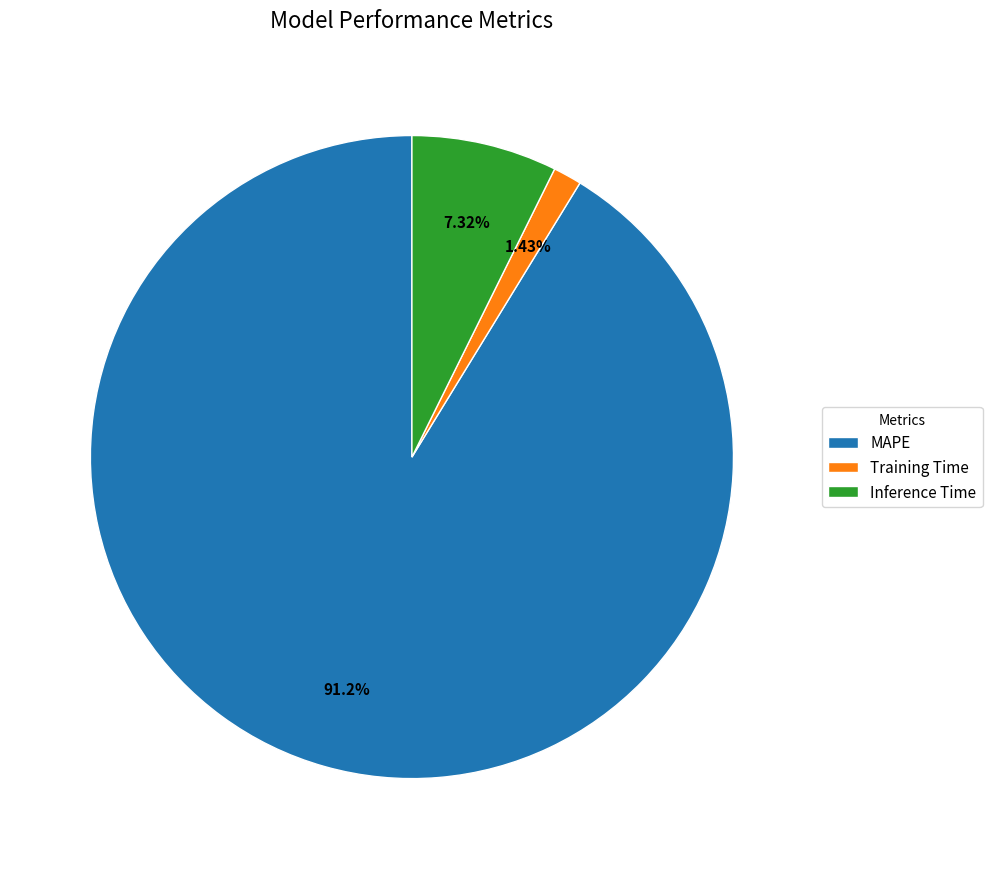

What is the majority slice?

MAPE